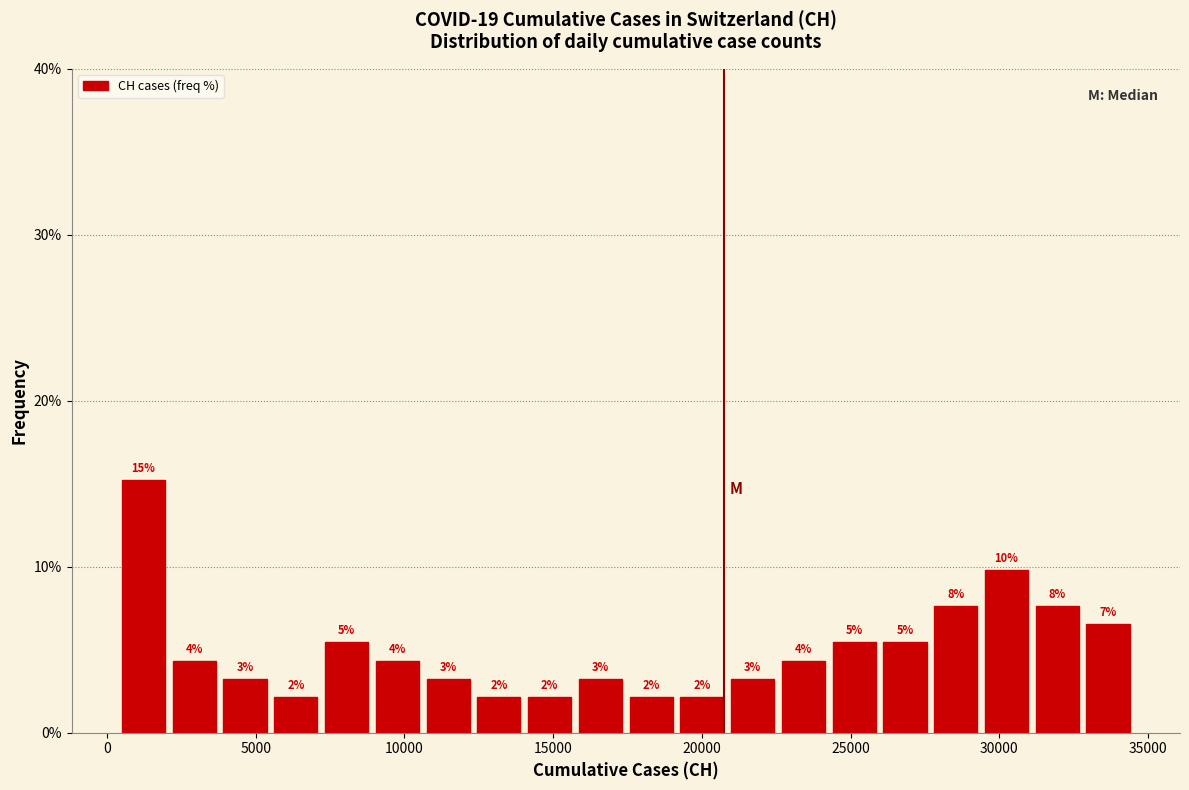

Read against the x-axis, roughly where is the centre of the tallest bar?

1000